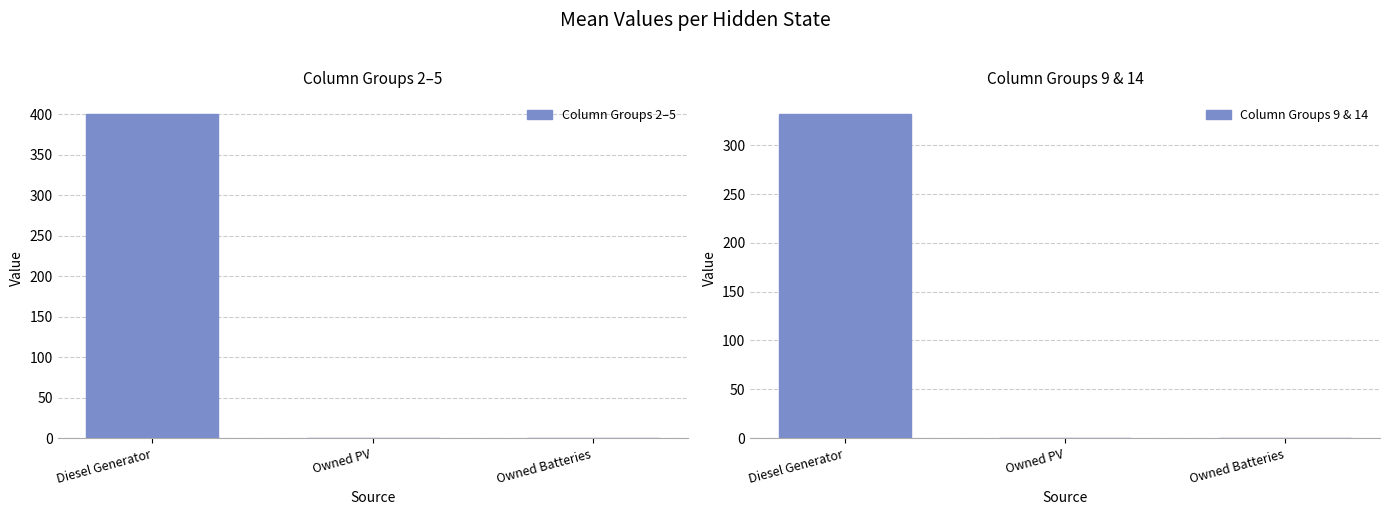

Is the value of Column Groups 2–5 at Owned PV greater than the value of Column Groups 9 & 14 at Owned PV?

No